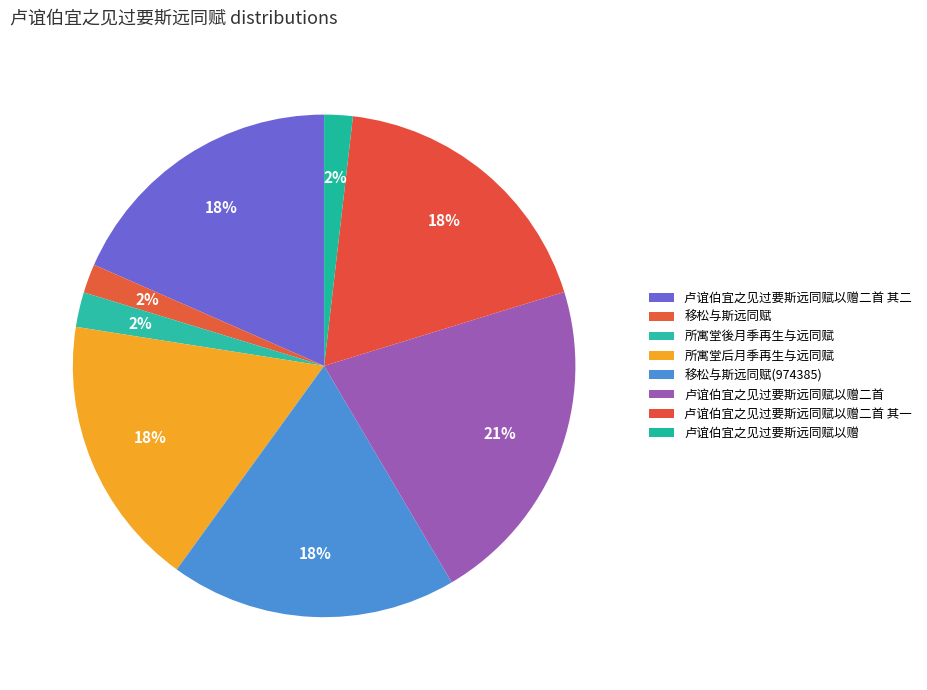

What portion of the pie excludes 卢谊伯宜之见过要斯远同赋以赠二首 其二?

81.6%